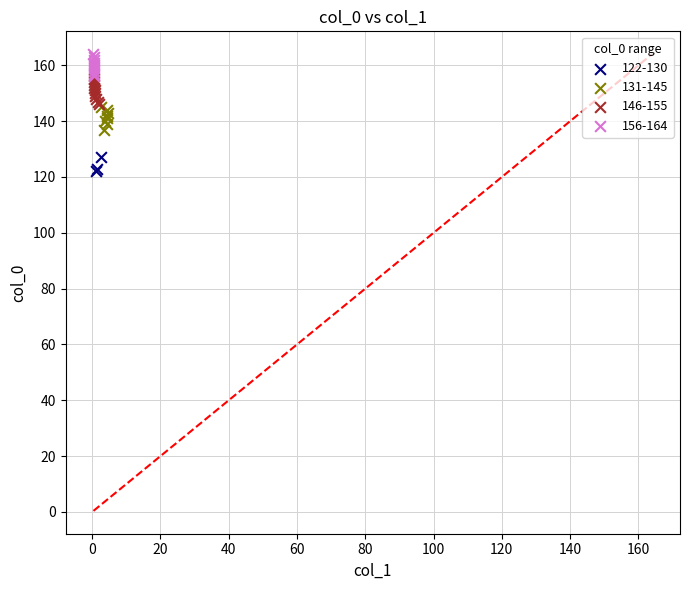

Which series contains the lowest Y value?

122-130